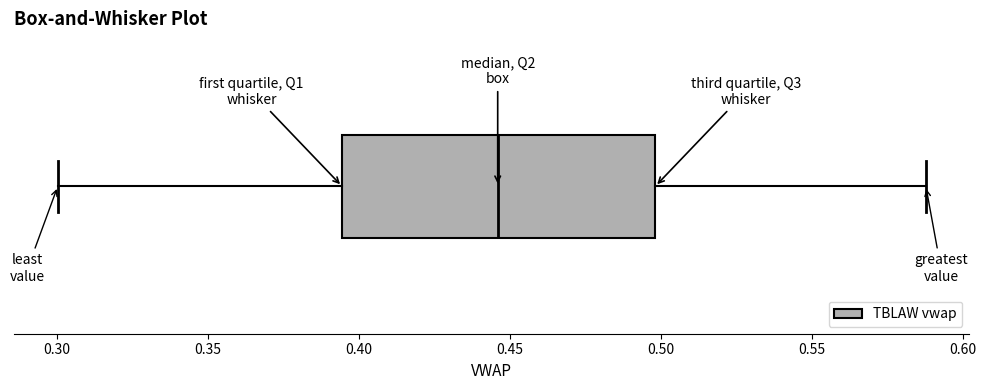

Read this box plot against the x-axis: the position of the median line, the range covered by the box, and the ends of both whiskers. The values are not printed on the chart, so give them approximately, as read against the axis.

median 0.445, box 0.395 to 0.500, whiskers 0.300 to 0.590